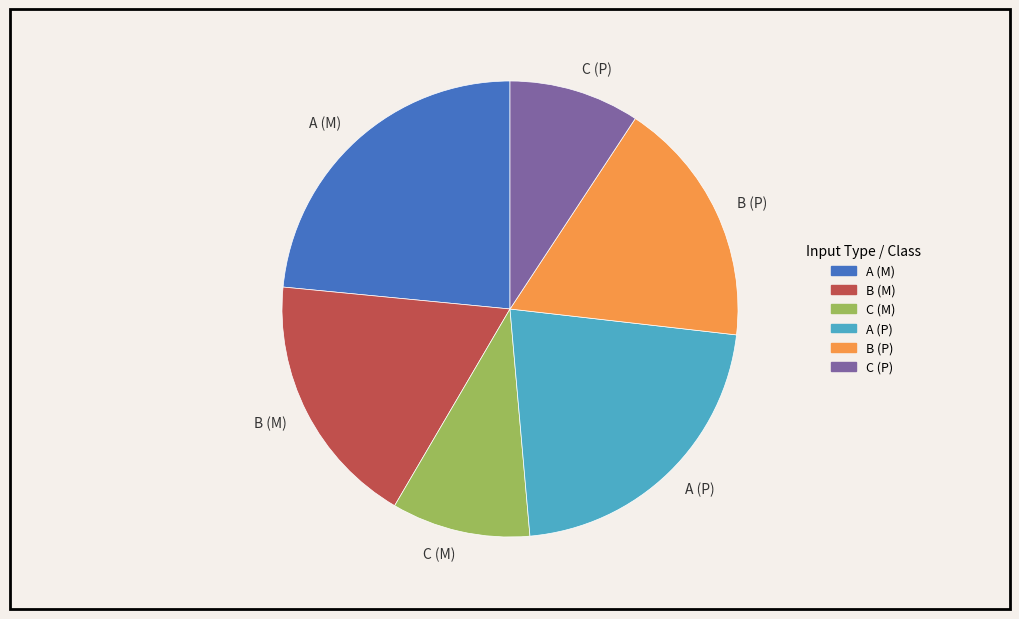

Is there any slice that represents more than half of the pie?

No